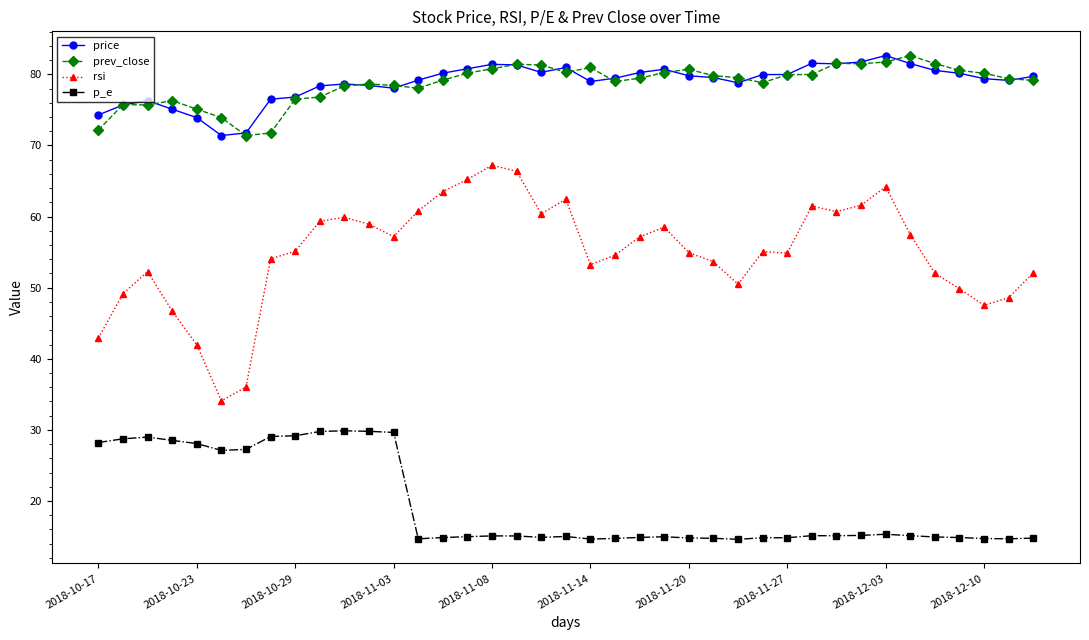

What is the minimum value shown in the chart?

14.6